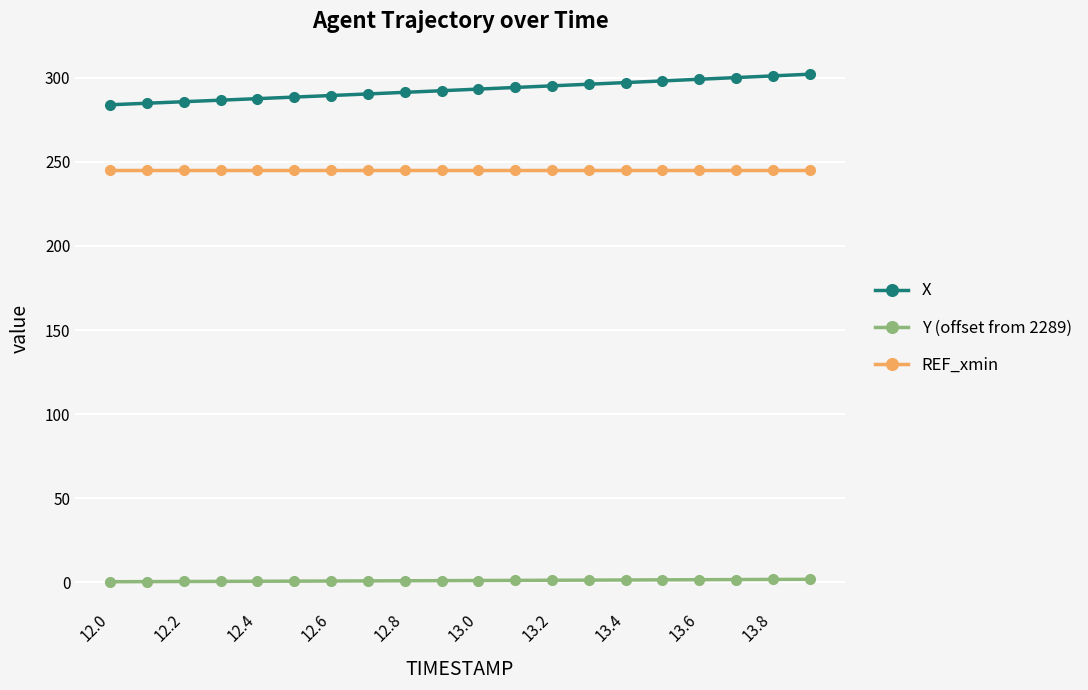

True or false: Y (offset from 2289) and REF_xmin cross at least once.

False